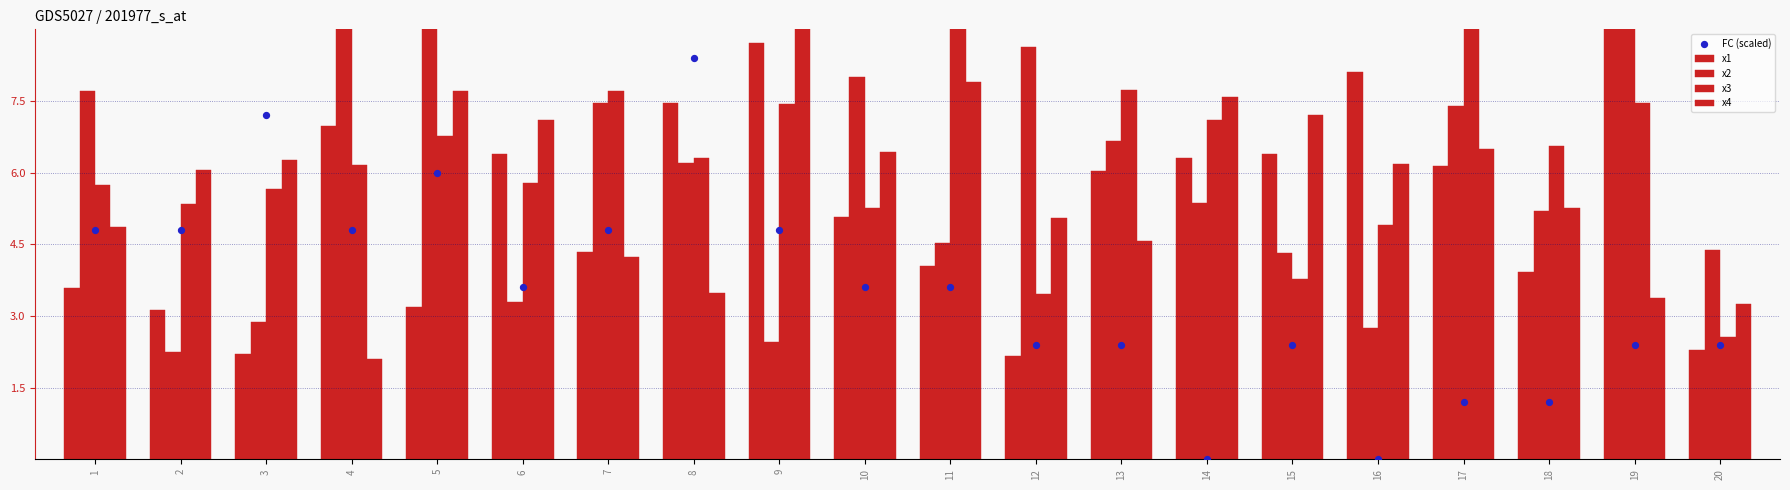

Which series has the largest total across all categories?

x3